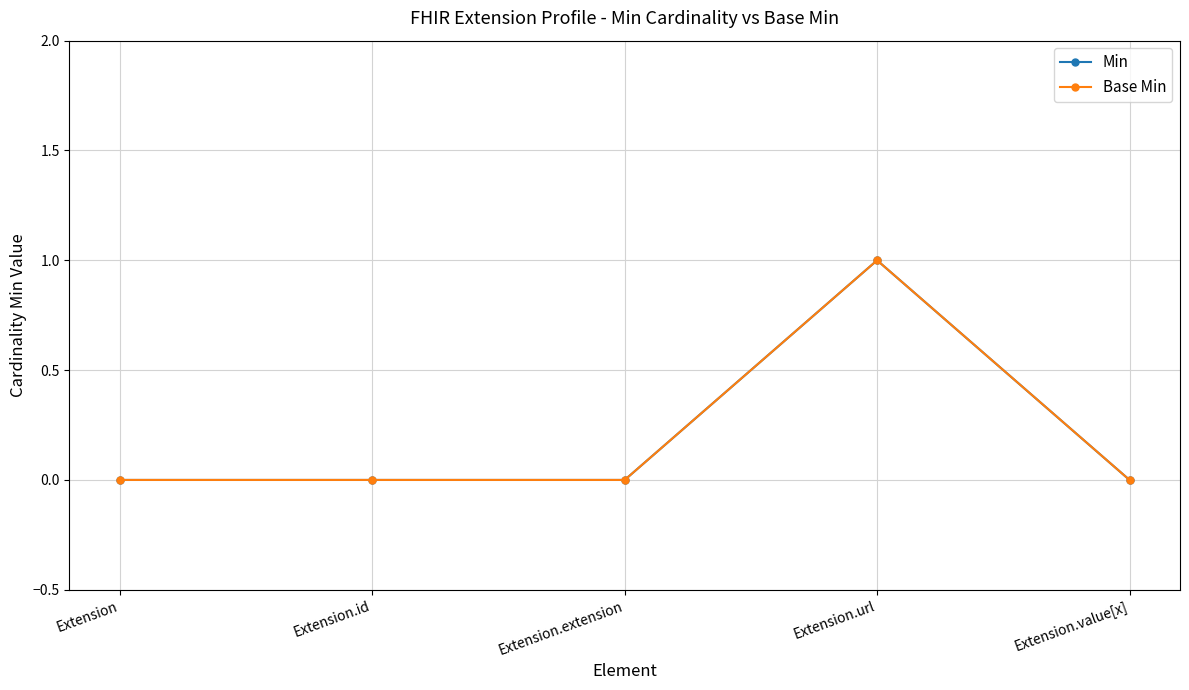

Is this an area chart (filled region under the line)?

No